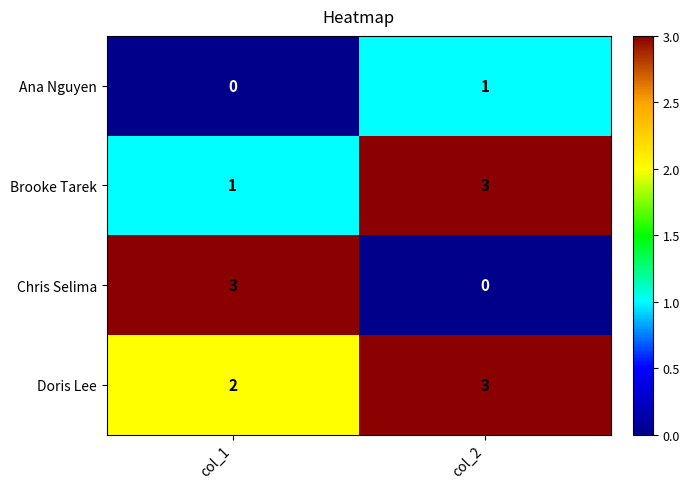

What is the difference between the Chris Selima values at col_2 and col_1?

3